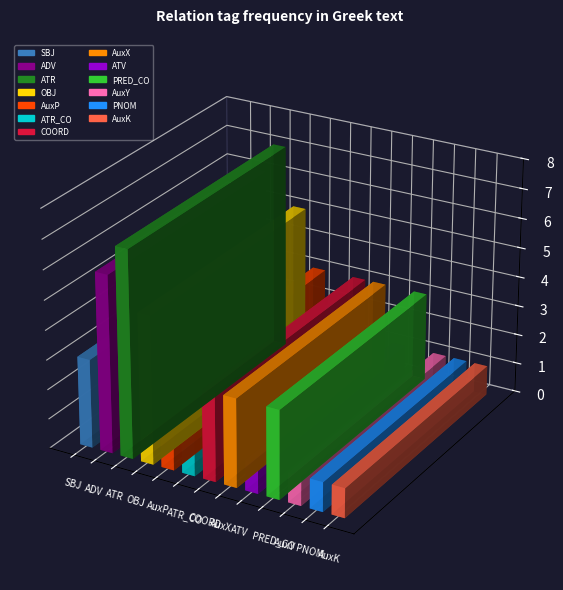

What is the greatest value displayed?

7